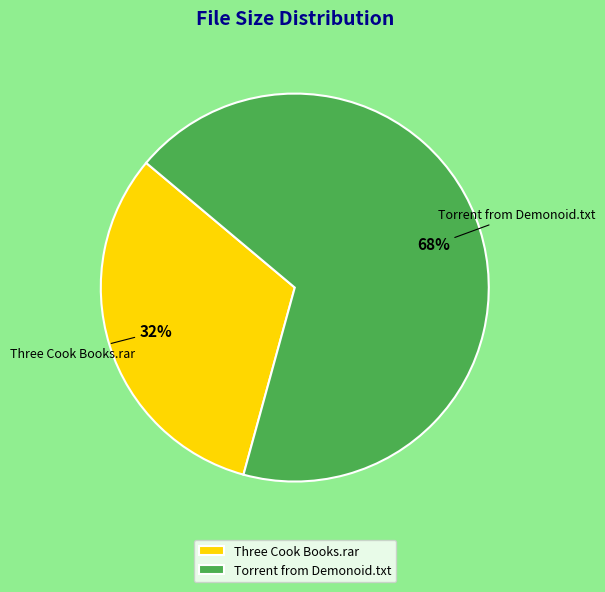

What is the majority slice?

Torrent from Demonoid.txt